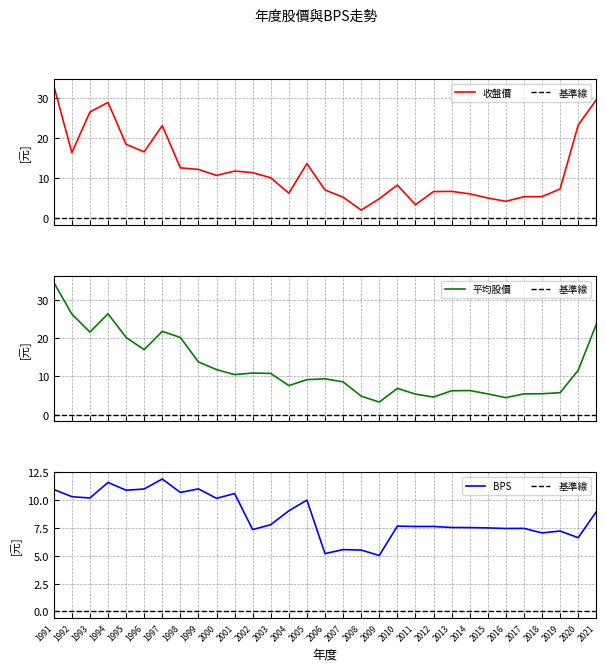

Rank the series at 2011 from highest to lowest value.

BPS, 年度股價_平均, 年度股價_收盤